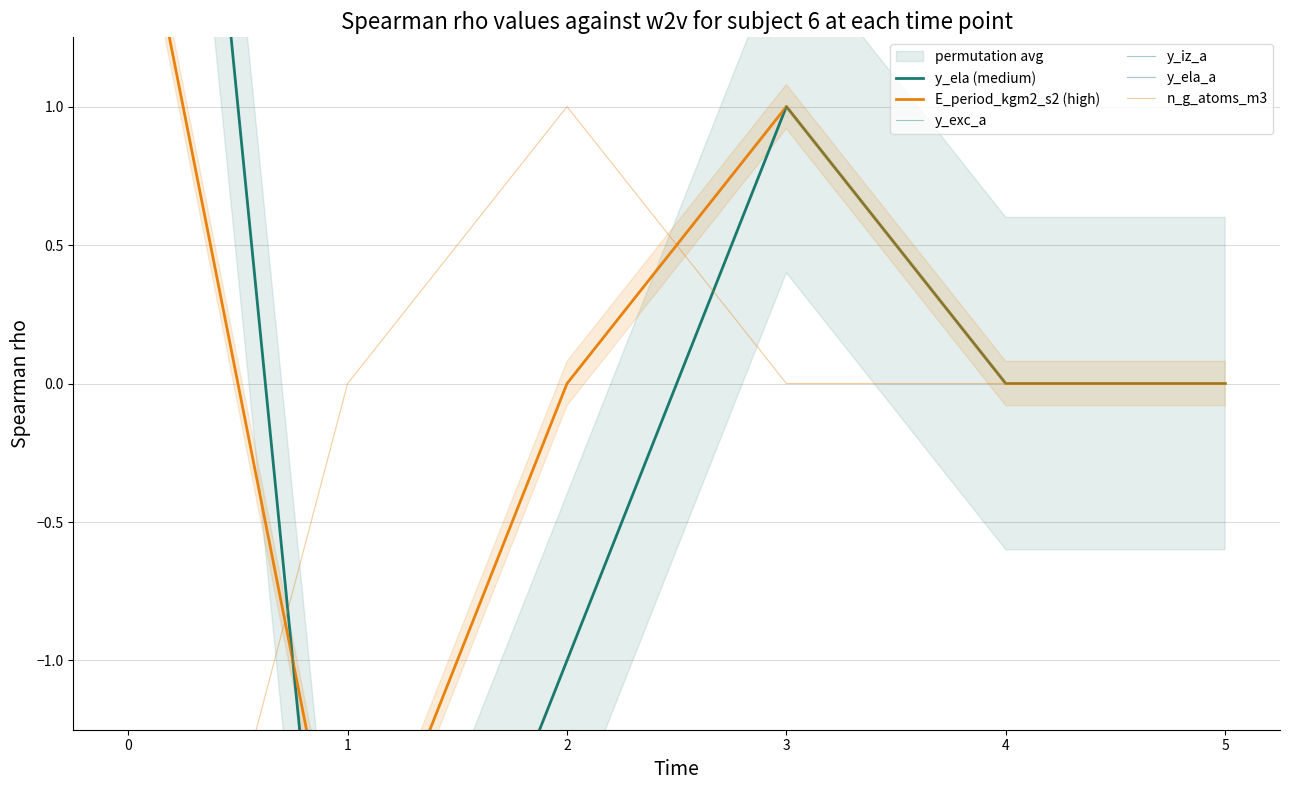

What is the maximum value for E_period_kgm2_s2 (high)?

2